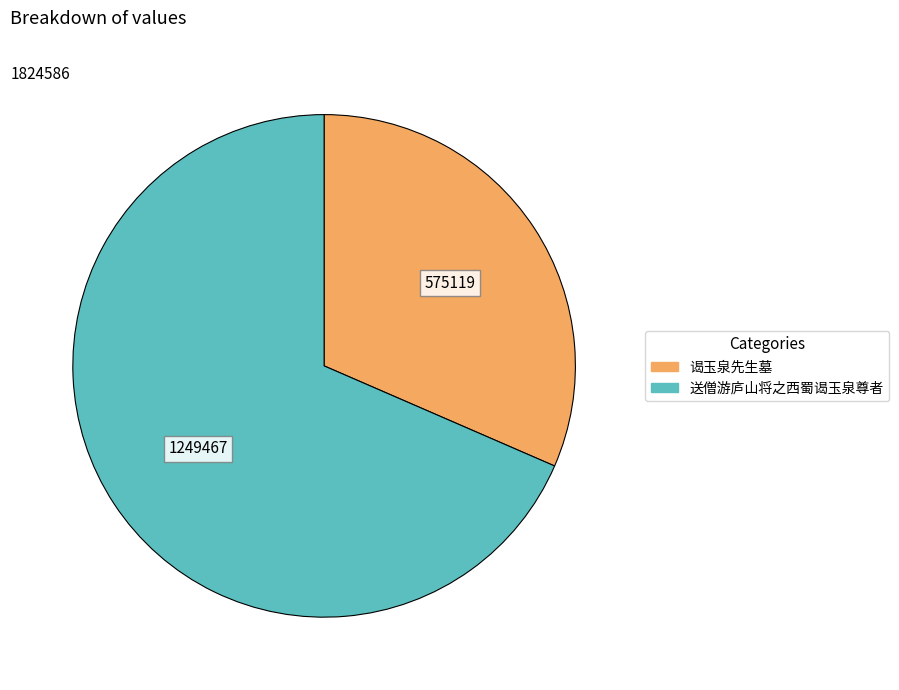

Do 谒玉泉先生墓 and 送僧游庐山将之西蜀谒玉泉尊者 together represent more than half of the pie?

Yes